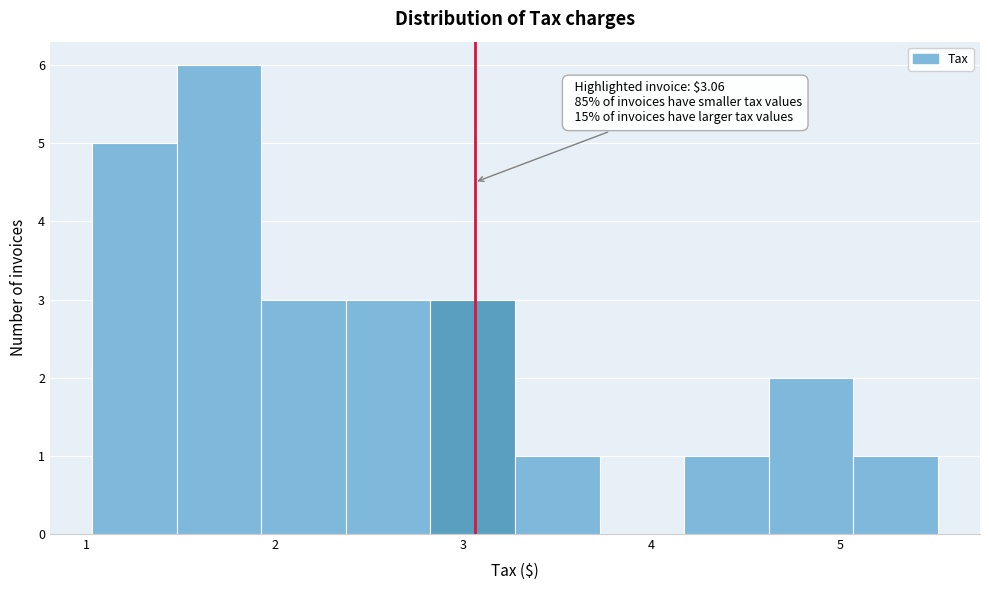

Over which range of the x-axis is the bar tallest?

1.5 to 1.9